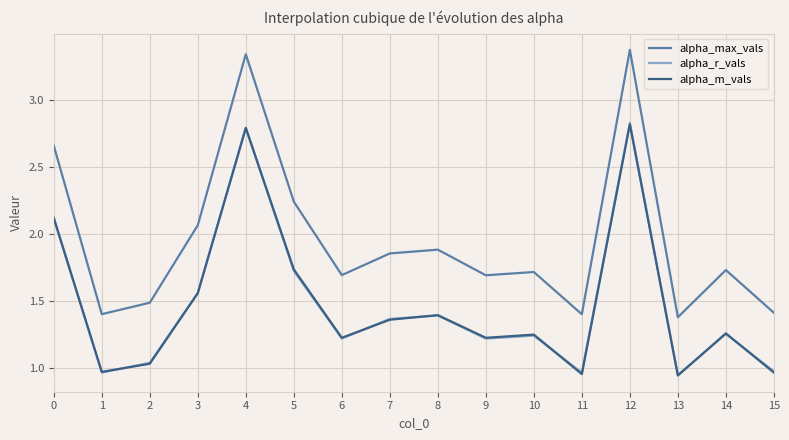

At how many categories does at least one series exceed 1?

16